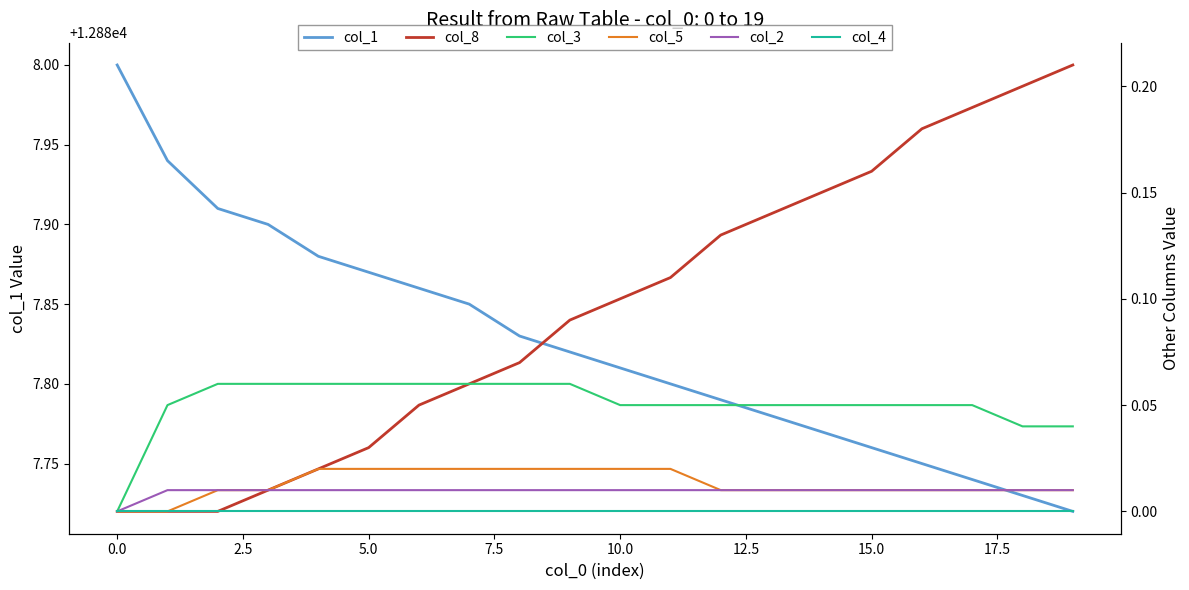

Read the col_1 value at 14.

12887.8